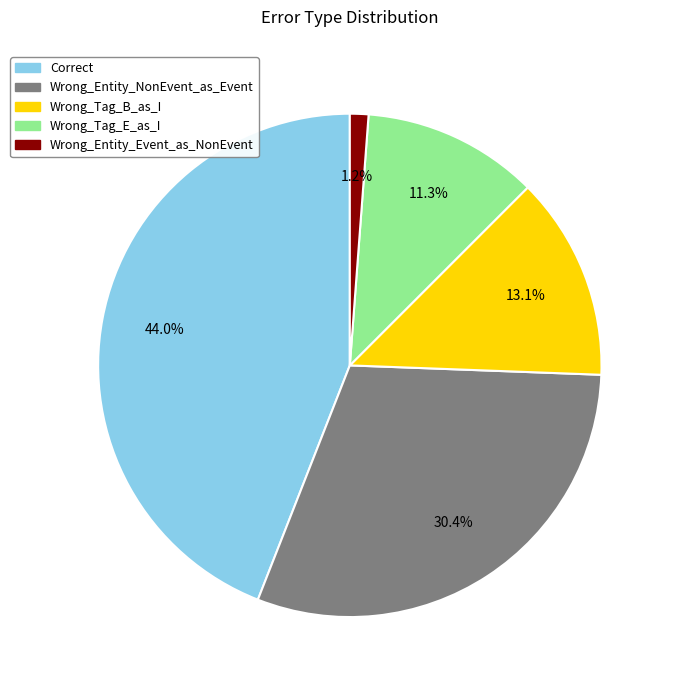

How many slices are in this pie chart?

5